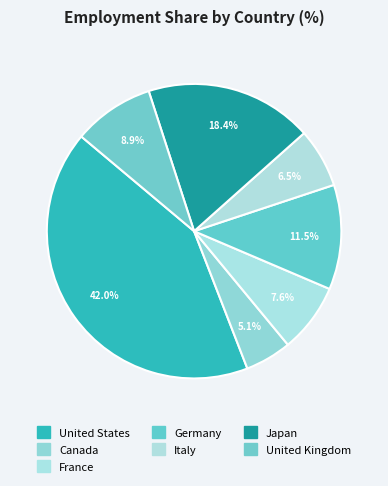

Is it true that France is 8% of the pie?

True